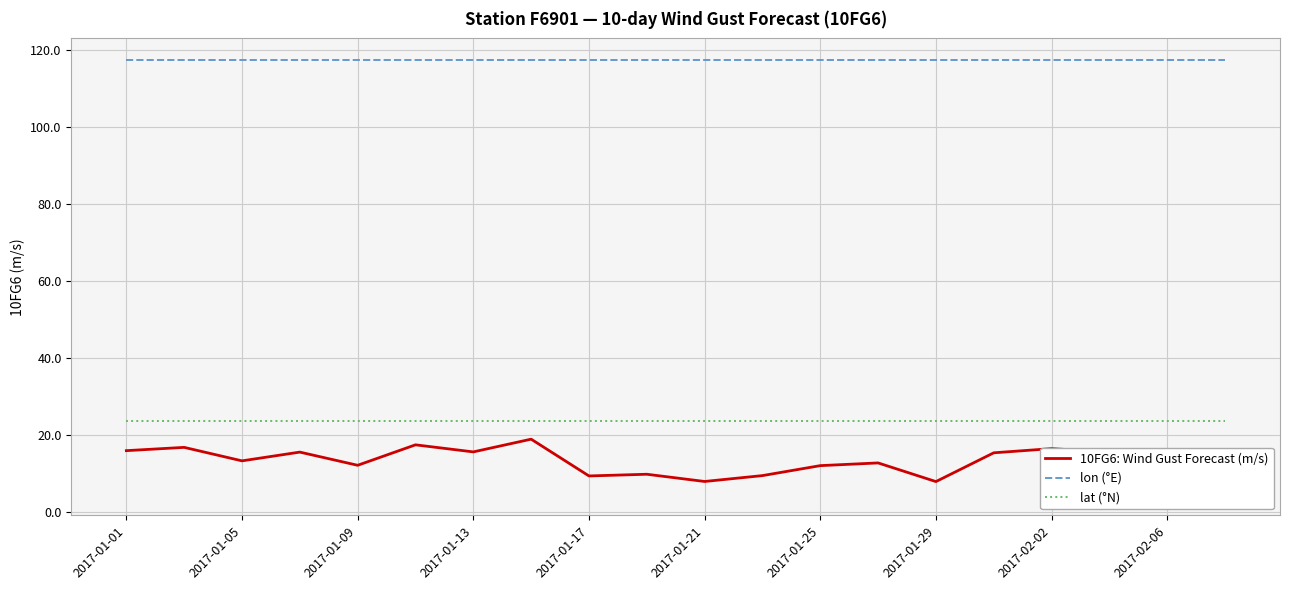

True or false: lat (°N) and lon (°E) intersect in this chart.

False